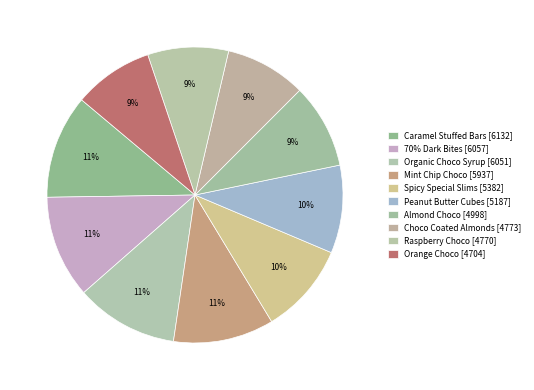

What is the ratio of the value at Peanut Butter Cubes to the value at Orange Choco?

1.1